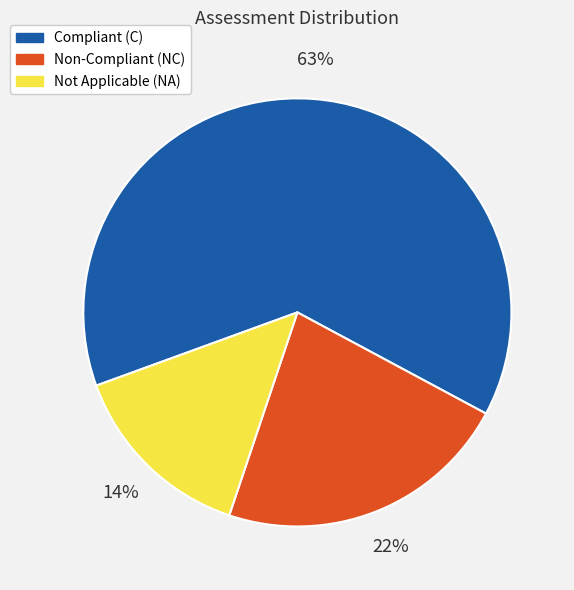

How many slices are in this pie chart?

3